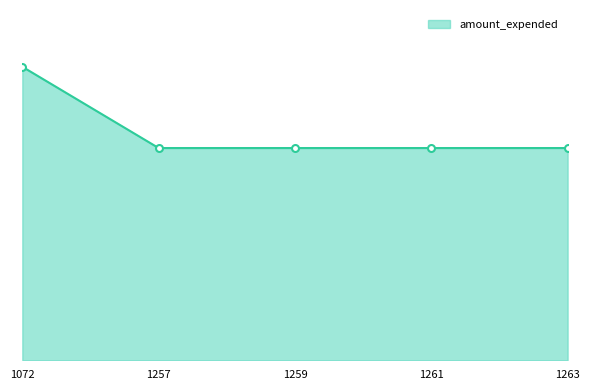

Is this an area chart (filled region under the line)?

Yes